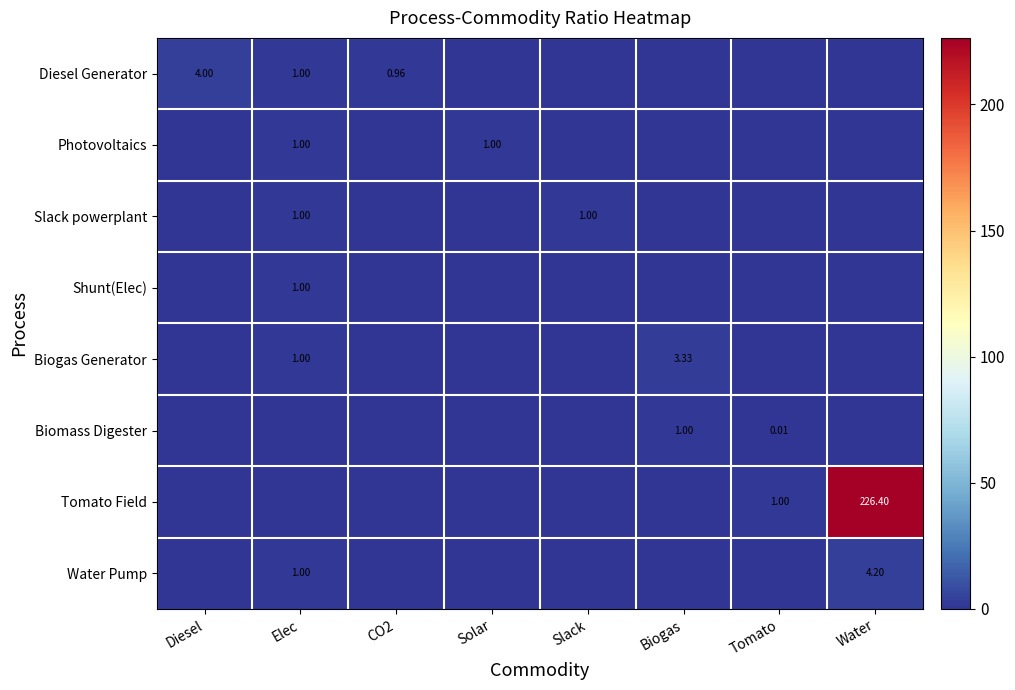

How many data points does each series have?

8